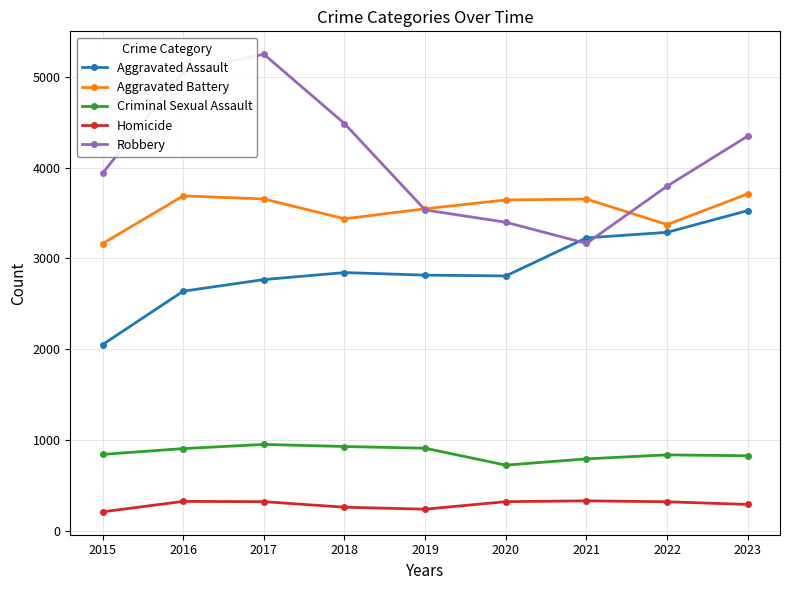

Which series has the largest range (max minus min)?

Robbery